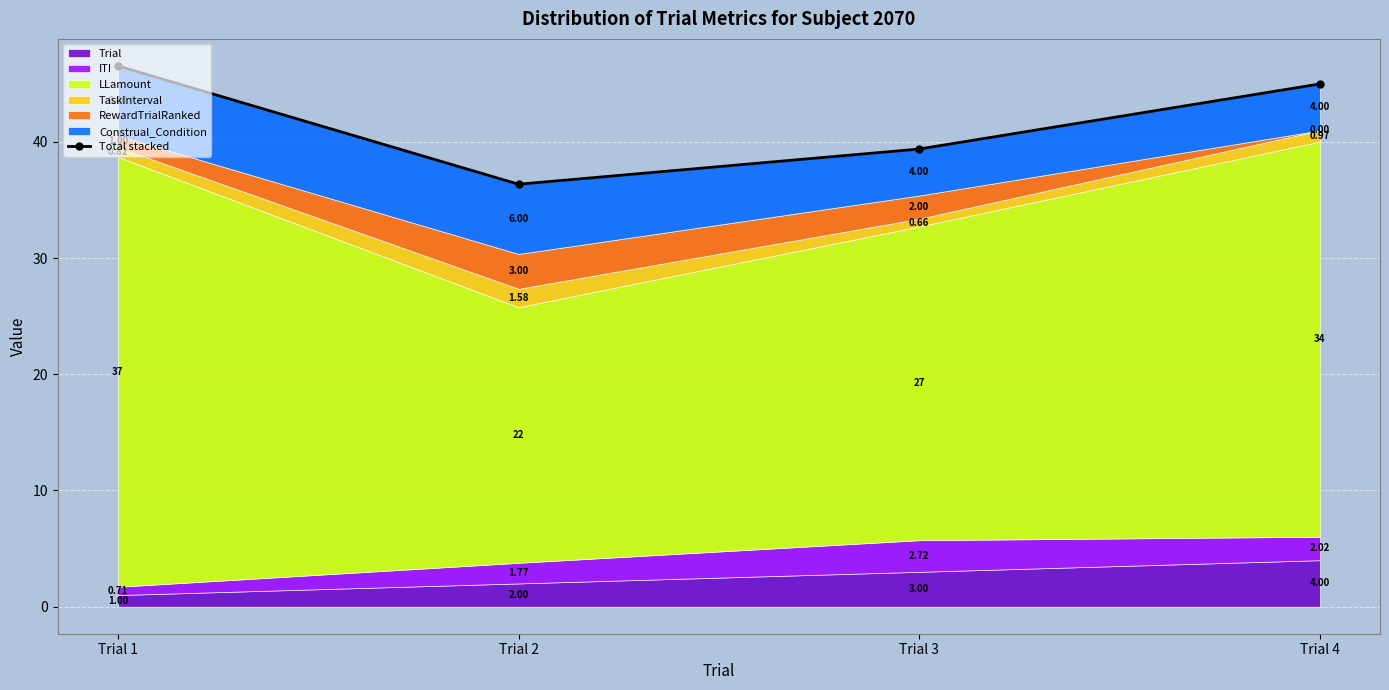

What is the smallest value displayed?

36.4